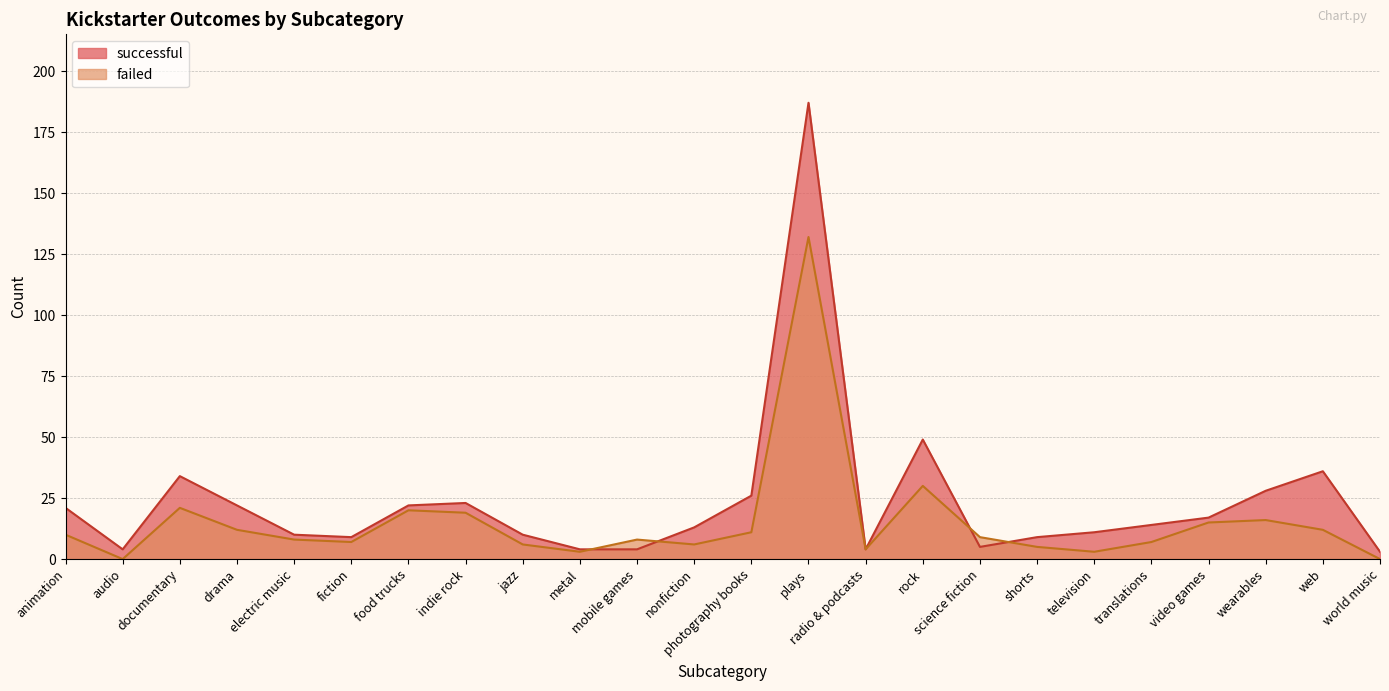

What is the greatest value displayed?

187